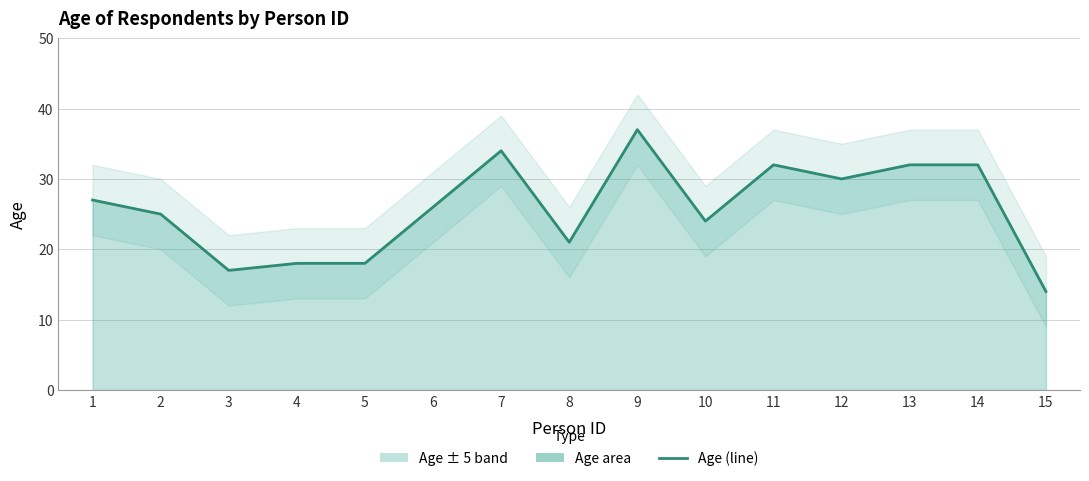

What is the smallest value displayed?

14